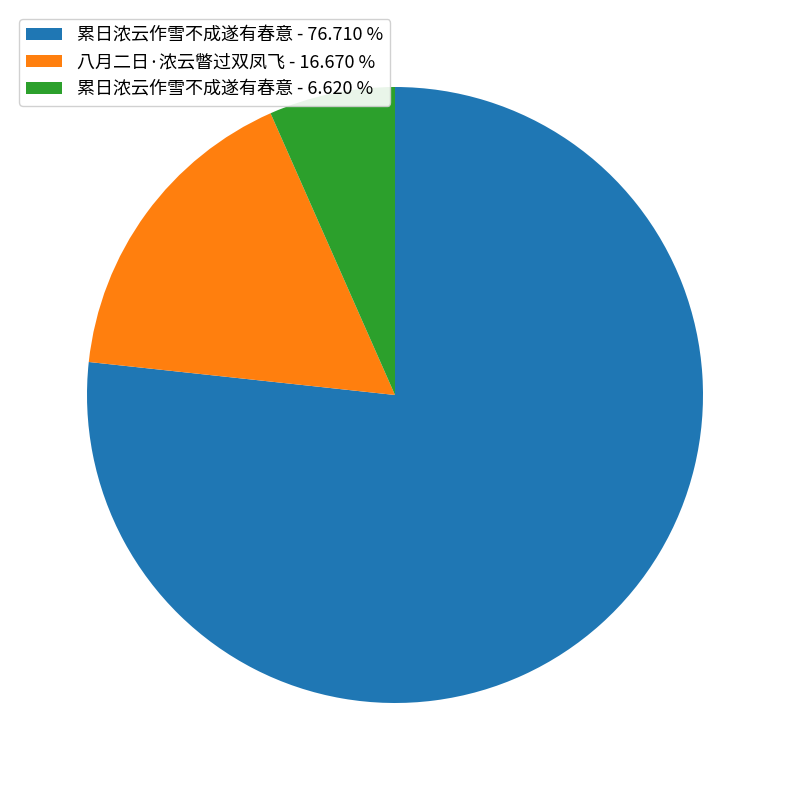

How many segments does this pie chart have?

3